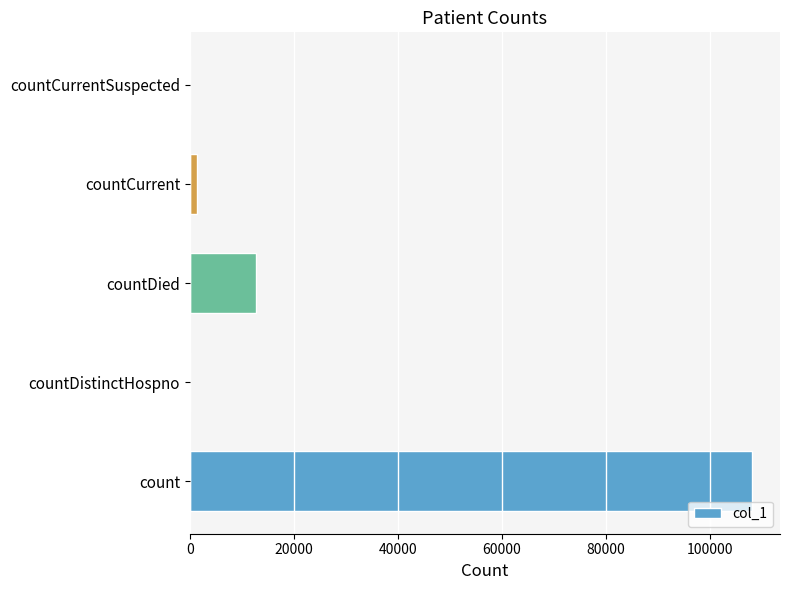

The chart shows a value of 0 at countCurrentSuspected. True or false?

True